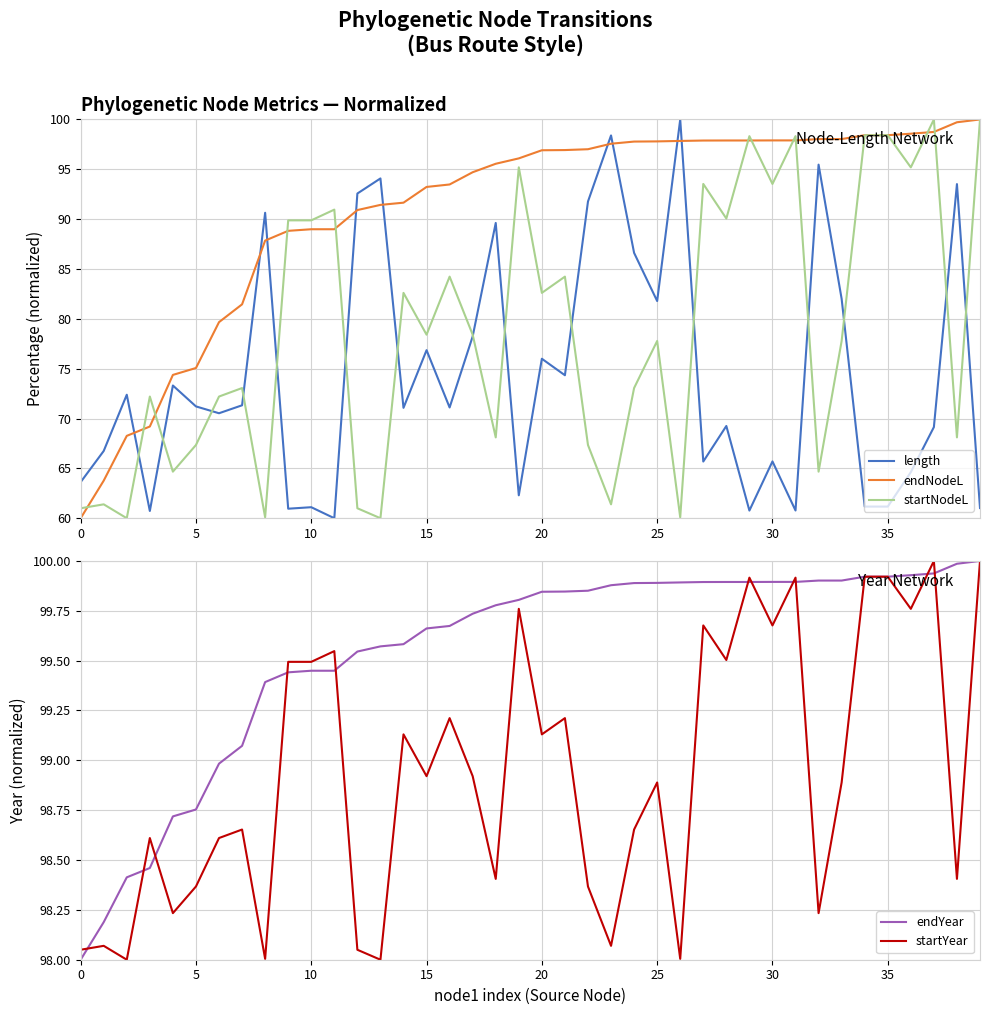

Which series has the widest spread of values?

length